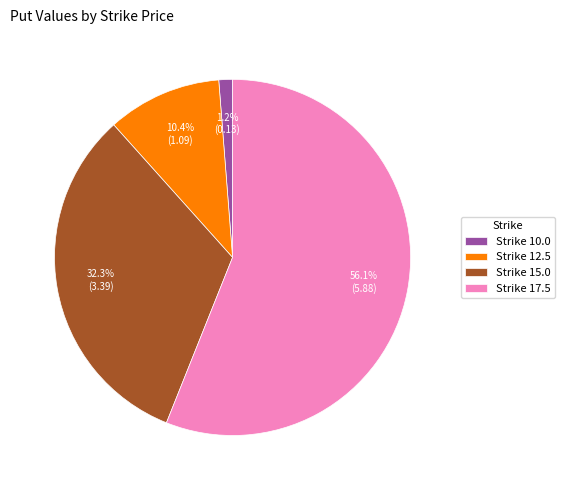

How many segments does this pie chart have?

4